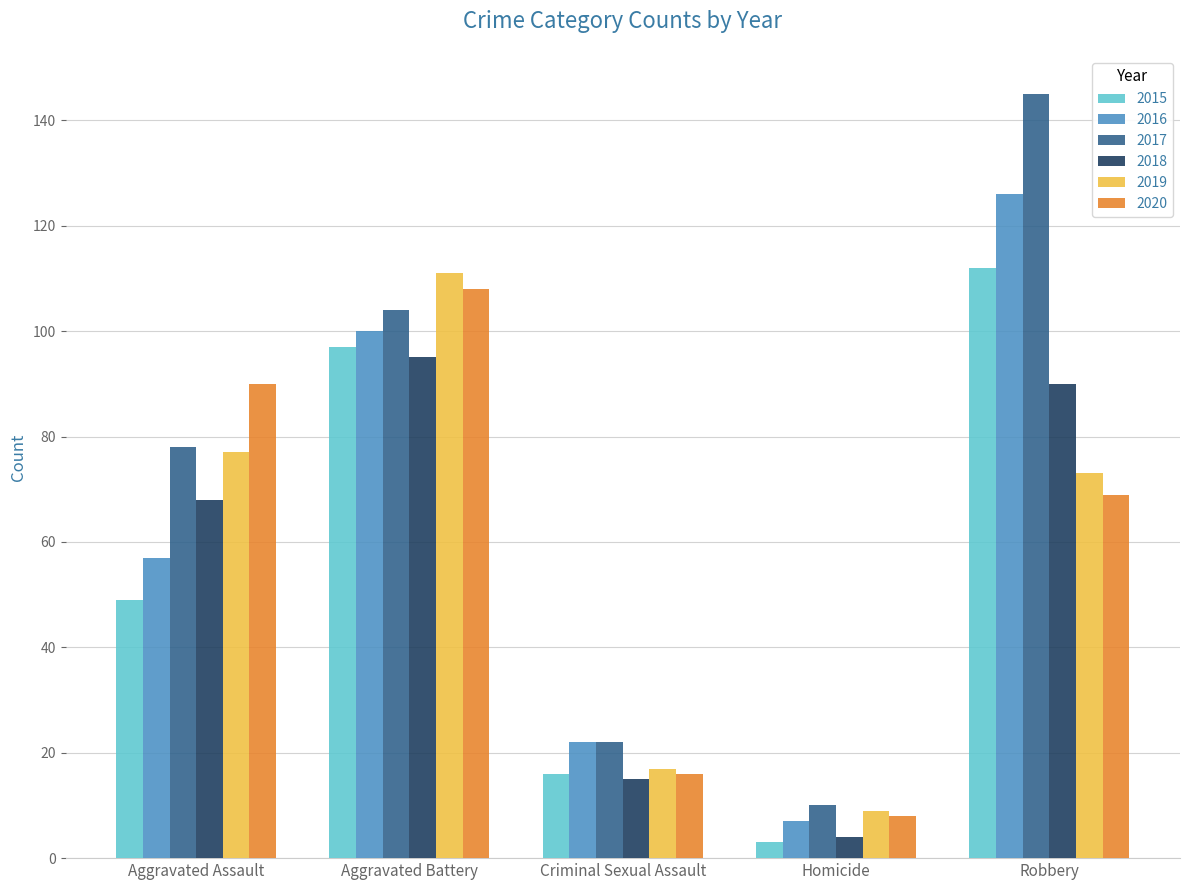

Reading left to right, list all the values displayed in this chart.

2015: 49	97	16	3	112
2016: 57	100	22	7	126
2017: 78	104	22	10	145
2018: 68	95	15	4	90
2019: 77	111	17	9	73
2020: 90	108	16	8	69